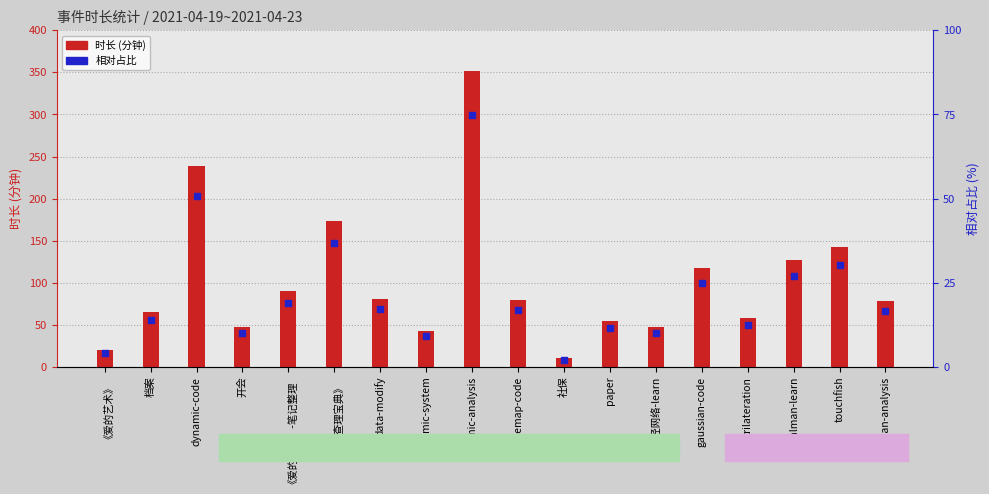

Which series has the largest total across all categories?

时长 (分钟)